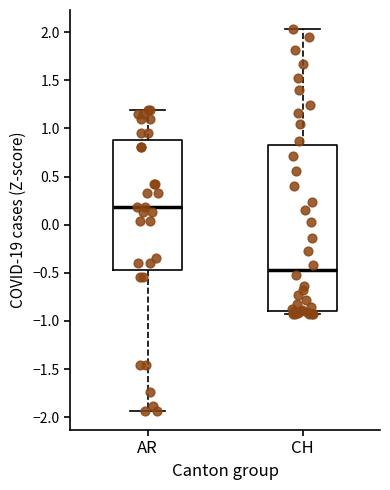

Which box is the tallest, from its lower edge to its upper edge?

CH